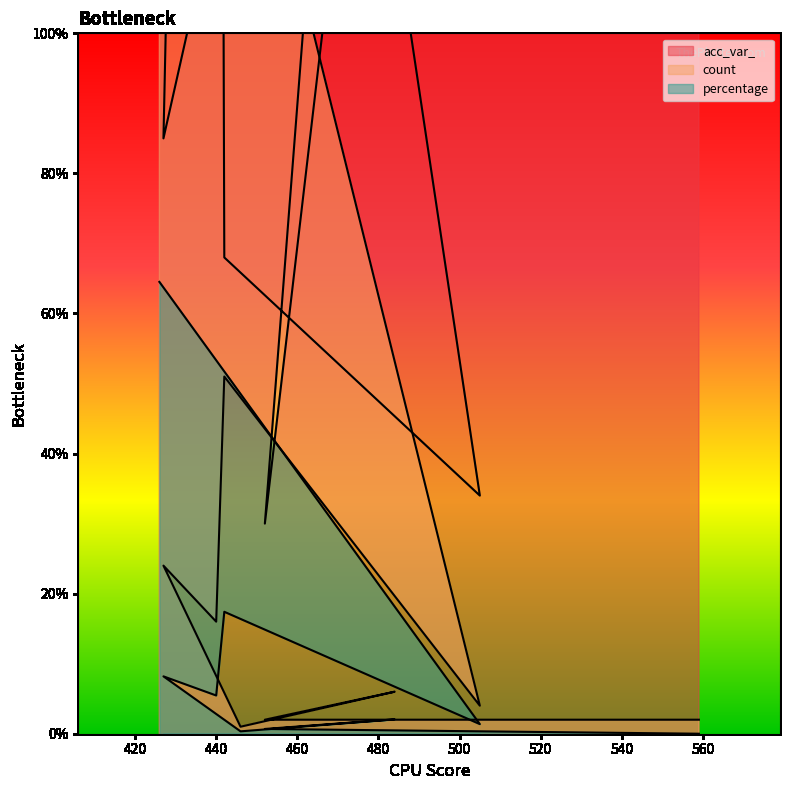

Where is the first local minimum for percentage?

505